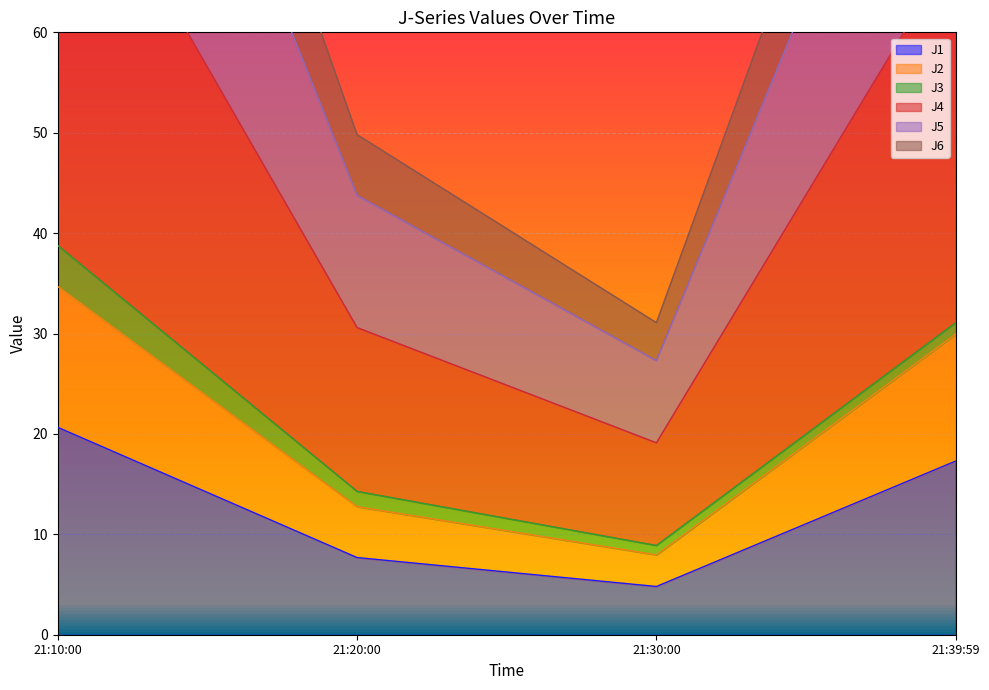

How many interior local valleys does the J4 series have?

1